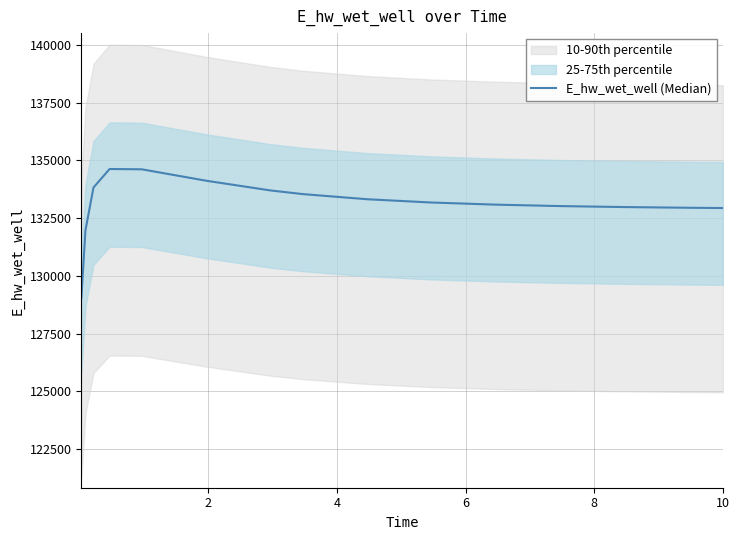

What is the greatest value displayed?

134628.1